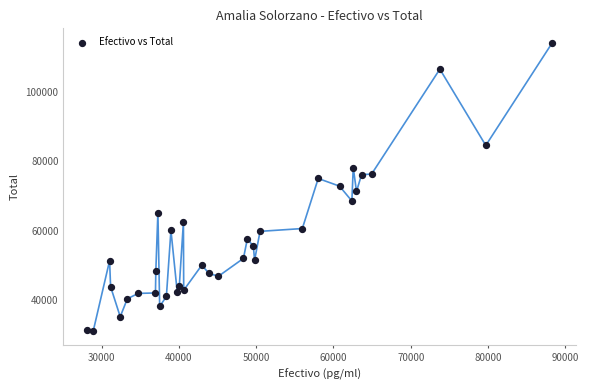

What is the range of X values (max minus min)?

60231.6